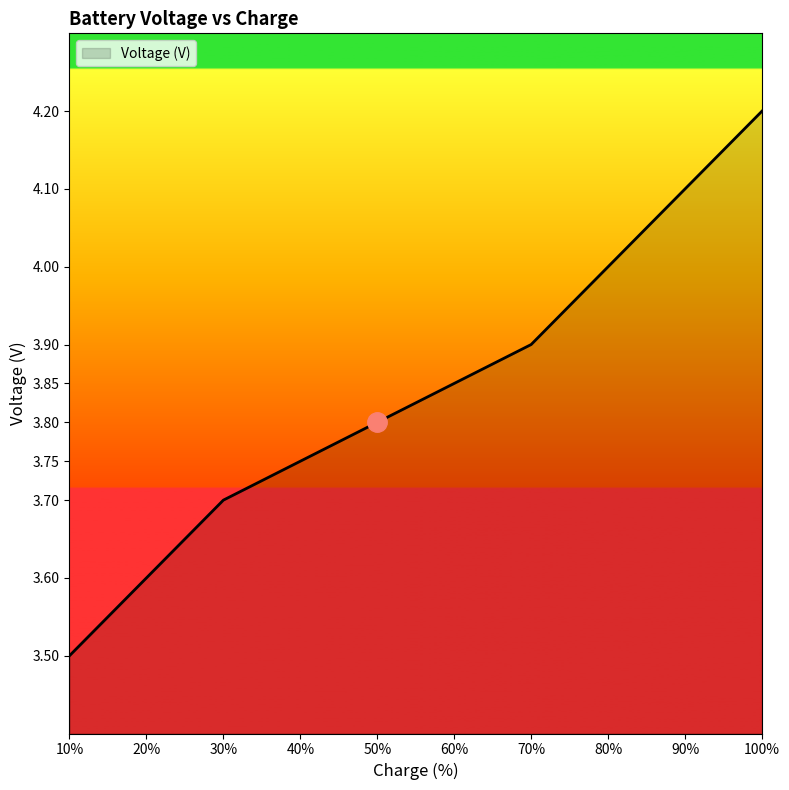

The chart shows a value of 2.4 at 10. True or false?

False